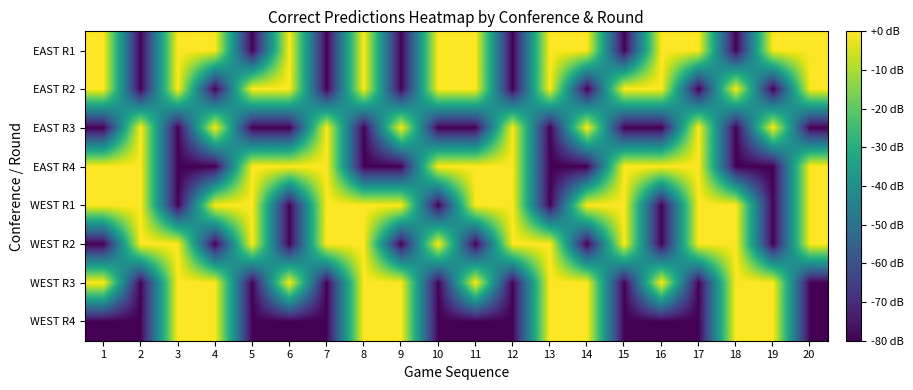

Reading left to right, transcribe all the data shown in this chart.

EAST R1: 1=0	2=-80	3=0	4=0	5=-80	6=0	7=-80	8=0	9=-80	10=0	11=0	12=-80	13=0	14=0	15=-80	16=0	17=0	18=-80	19=0	20=0
EAST R2: 1=0	2=-80	3=0	4=-80	5=0	6=0	7=-80	8=0	9=-80	10=0	11=0	12=-80	13=0	14=-80	15=0	16=0	17=-80	18=0	19=-80	20=0
EAST R3: 1=-80	2=0	3=-80	4=0	5=-80	6=-80	7=0	8=-80	9=0	10=-80	11=-80	12=0	13=-80	14=0	15=-80	16=-80	17=0	18=-80	19=0	20=-80
EAST R4: 1=0	2=0	3=-80	4=-80	5=0	6=0	7=0	8=-80	9=-80	10=0	11=0	12=0	13=-80	14=-80	15=0	16=0	17=0	18=-80	19=-80	20=0
WEST R1: 1=0	2=0	3=-80	4=0	5=0	6=-80	7=0	8=0	9=0	10=-80	11=0	12=0	13=-80	14=0	15=0	16=-80	17=0	18=0	19=-80	20=0
WEST R2: 1=-80	2=0	3=0	4=-80	5=0	6=-80	7=0	8=0	9=-80	10=0	11=-80	12=0	13=0	14=-80	15=0	16=-80	17=0	18=0	19=-80	20=0
WEST R3: 1=0	2=-80	3=0	4=0	5=-80	6=0	7=-80	8=0	9=0	10=-80	11=0	12=-80	13=0	14=0	15=-80	16=0	17=-80	18=0	19=0	20=-80
WEST R4: 1=-80	2=-80	3=0	4=0	5=-80	6=-80	7=-80	8=0	9=0	10=-80	11=-80	12=-80	13=0	14=0	15=-80	16=-80	17=-80	18=0	19=0	20=-80